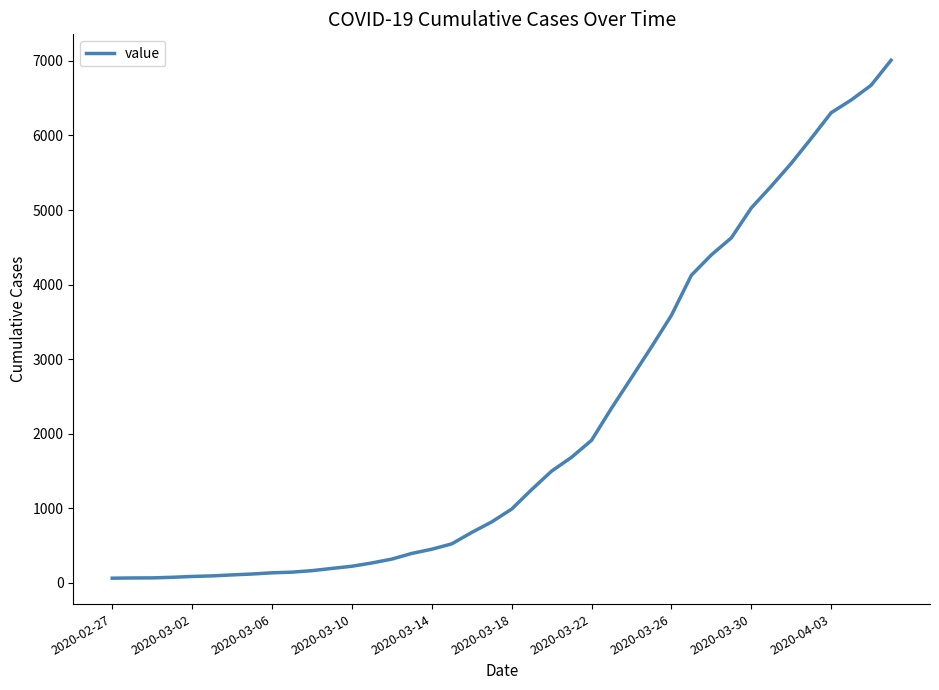

What is the difference between the maximum and minimum values?

6944